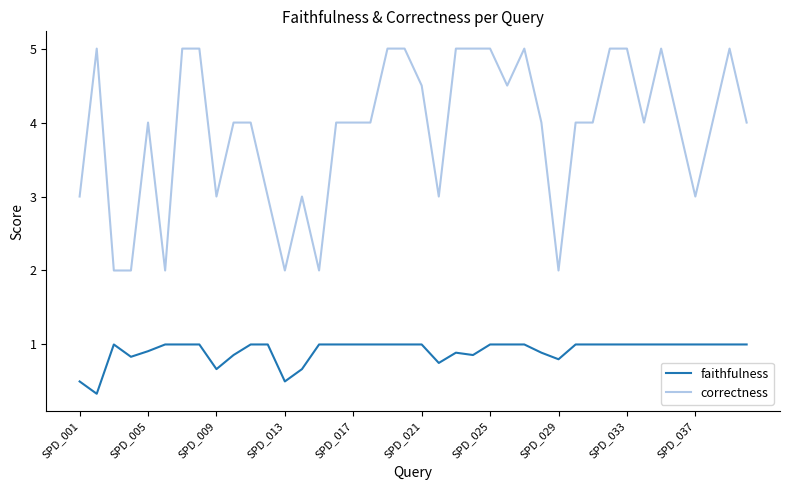

What is the smallest value displayed?

0.3